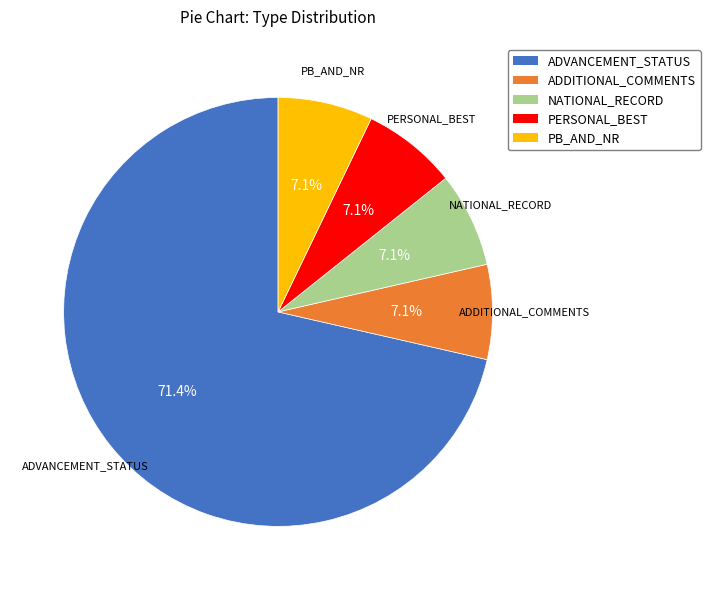

To the nearest percent, what is the difference between the largest and smallest slice percentages?

64%